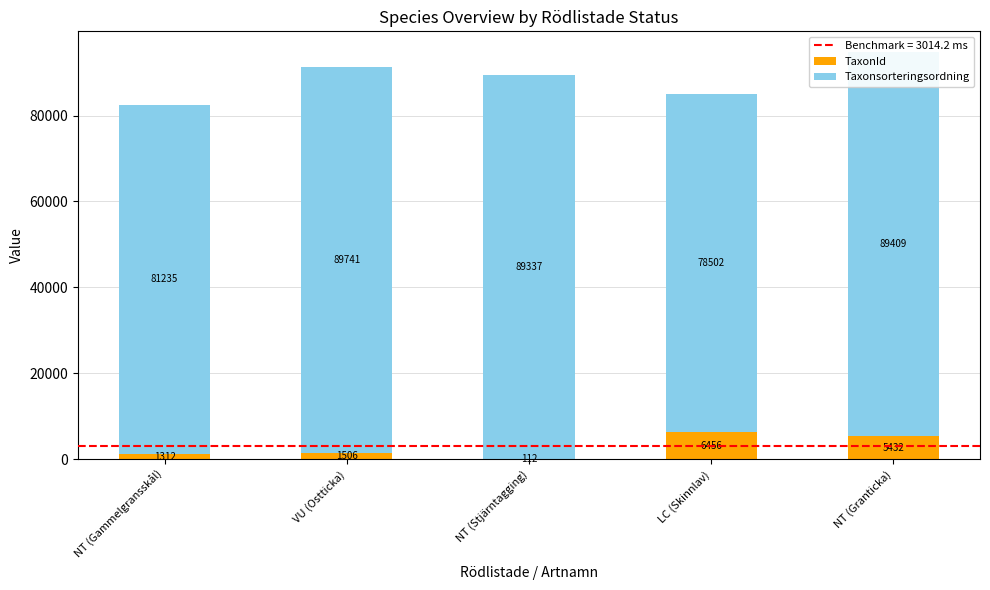

The TaxonId series shows 5432 at NT (Granticka). True or false?

True